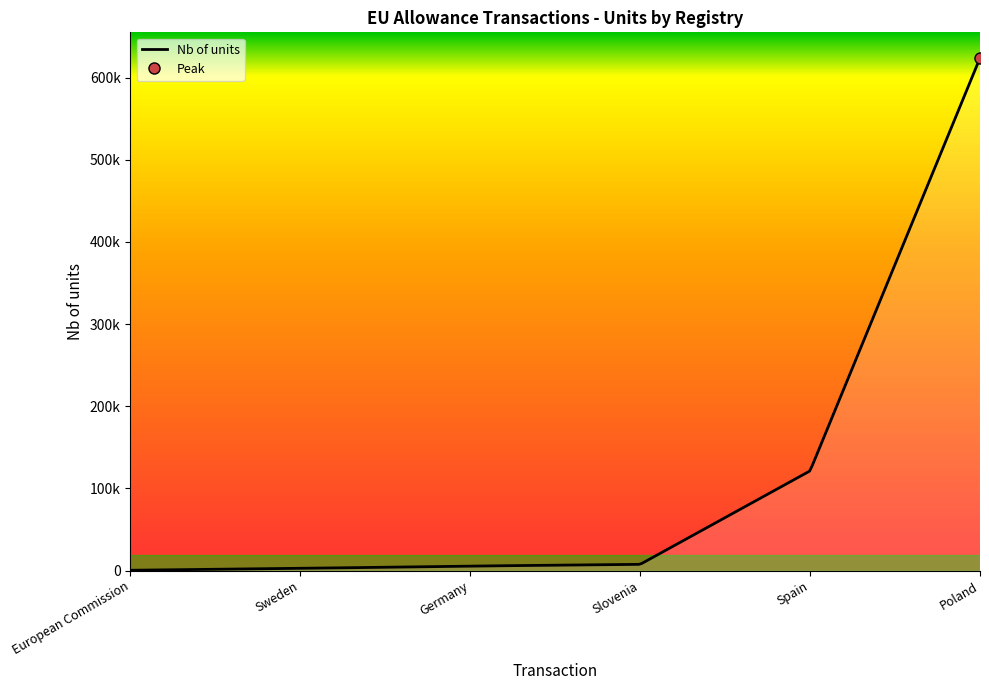

How many series are shown in this chart?

1